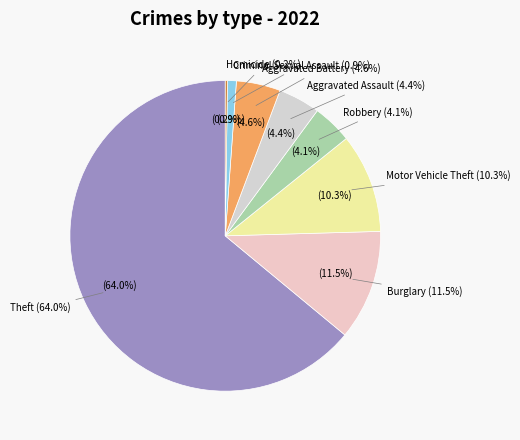

How much of the chart is everything except Aggravated Battery?

95.4%